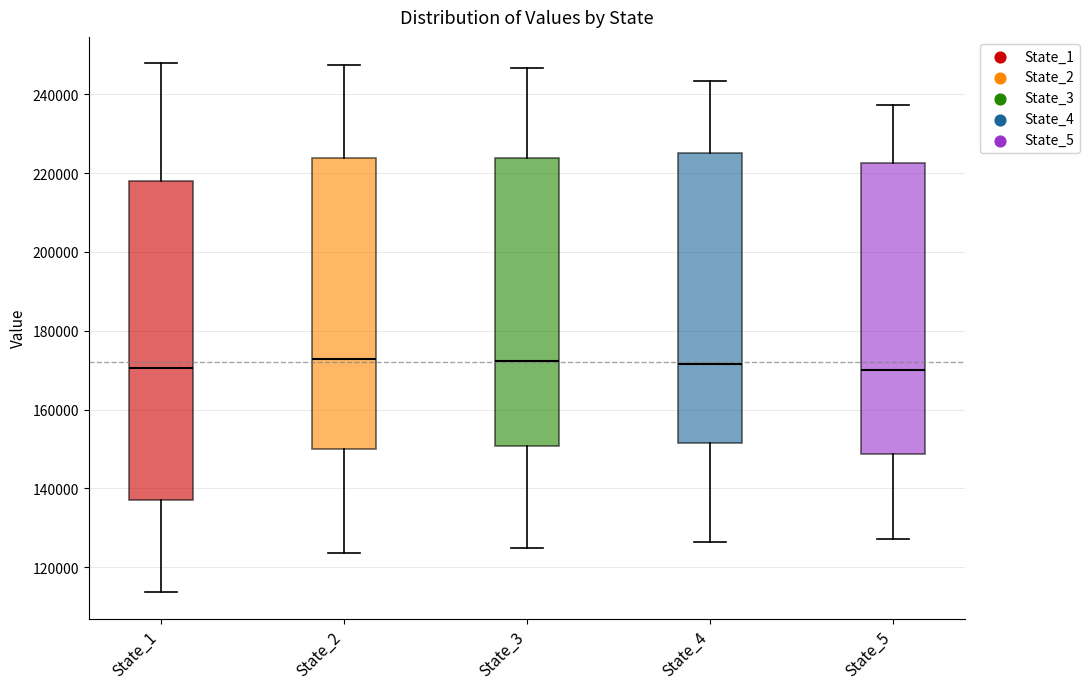

Reading left to right, transcribe this box plot: for each box, give where its median line is, the range the box spans, and where its two whiskers end, as read against the y-axis. The values are not printed on the chart, so give them approximately, as read against the axis.

State_1: median 170000, box 138000 to 218000, whiskers 114000 to 248000
State_2: median 172000, box 150000 to 224000, whiskers 124000 to 248000
State_3: median 172000, box 150000 to 224000, whiskers 124000 to 246000
State_4: median 172000, box 152000 to 226000, whiskers 126000 to 244000
State_5: median 170000, box 148000 to 222000, whiskers 128000 to 238000